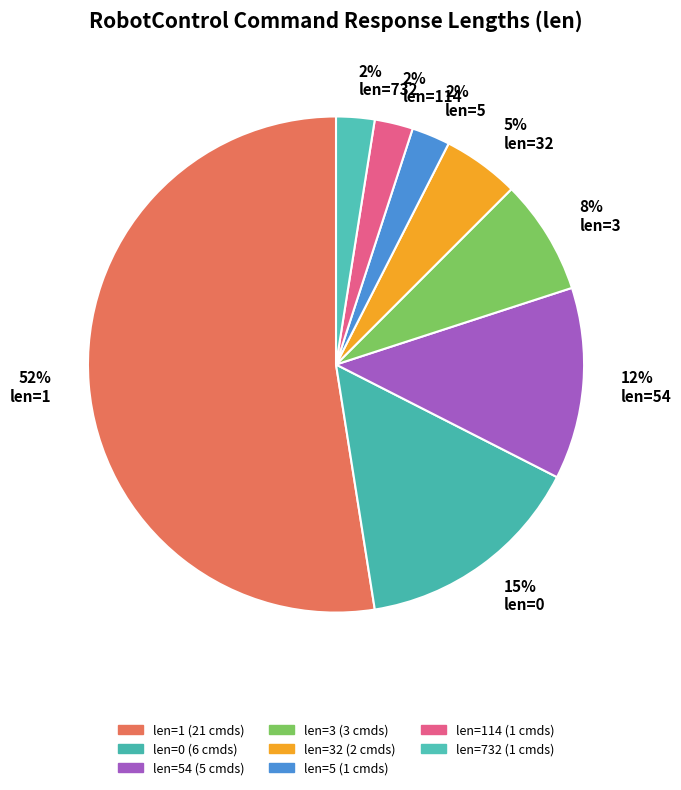

To the nearest percent, what is the average slice percentage?

12%